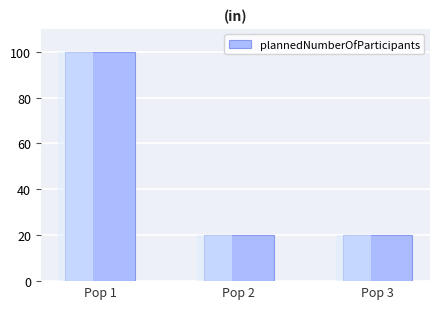

At which label is the value closest to 60?

Pop 1